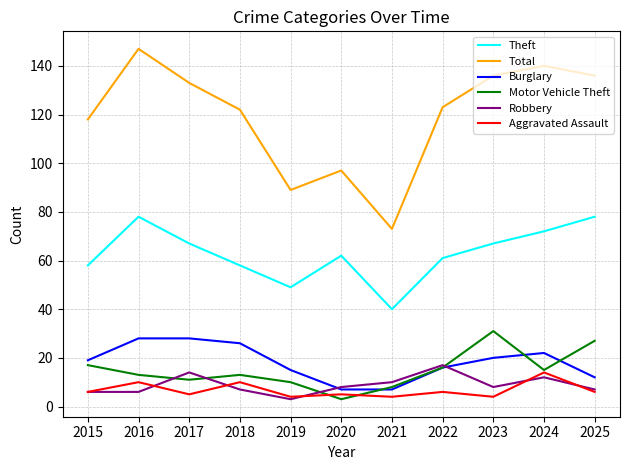

True or false: Theft and Motor Vehicle Theft intersect in this chart.

False